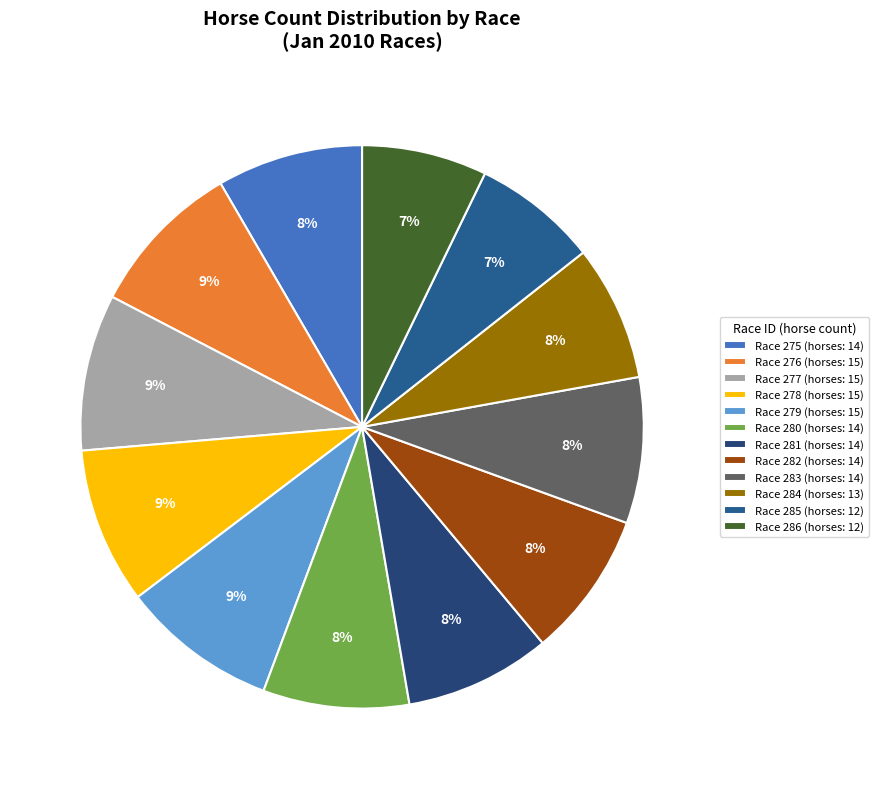

To the nearest percent, what is the difference between the largest and smallest slice percentages?

2%